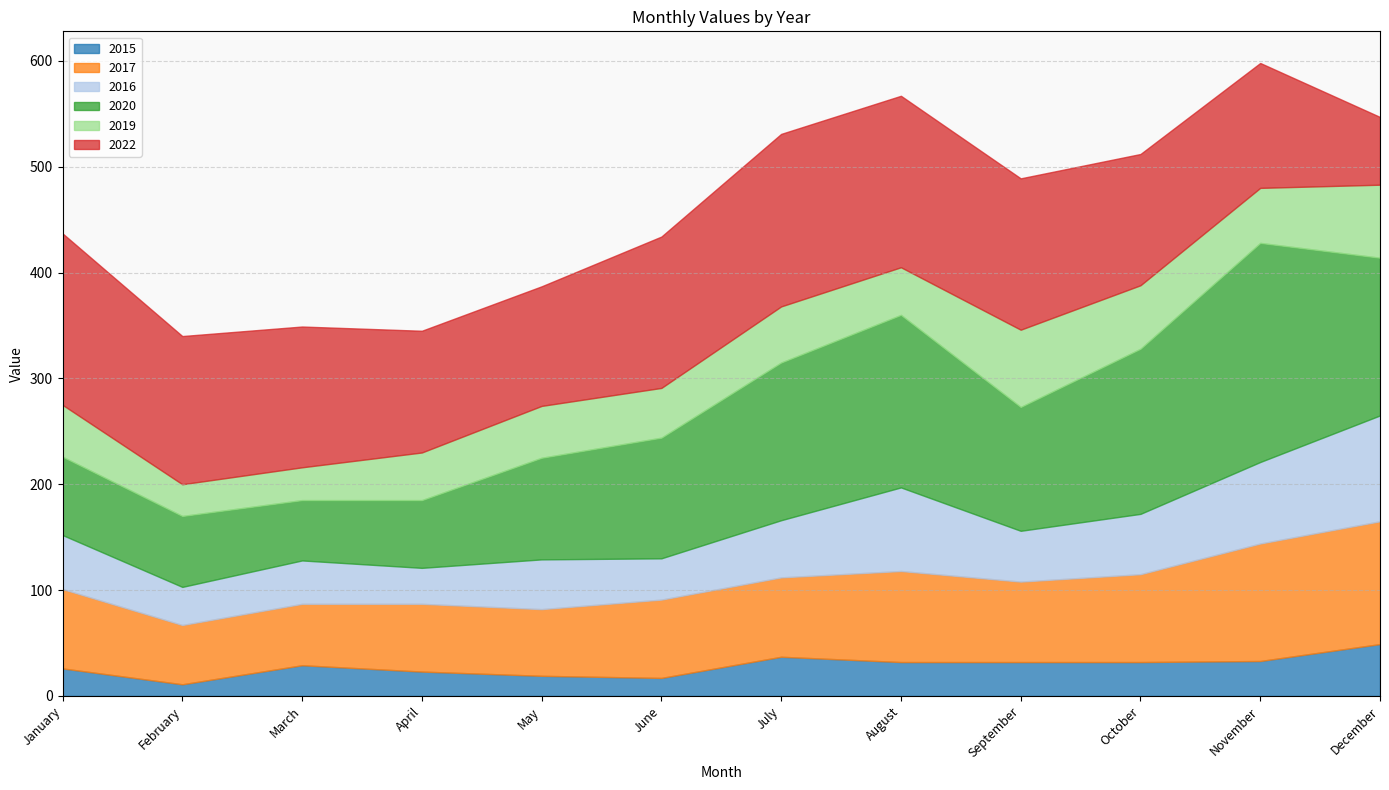

What is the difference between the highest and lowest values at March?

104